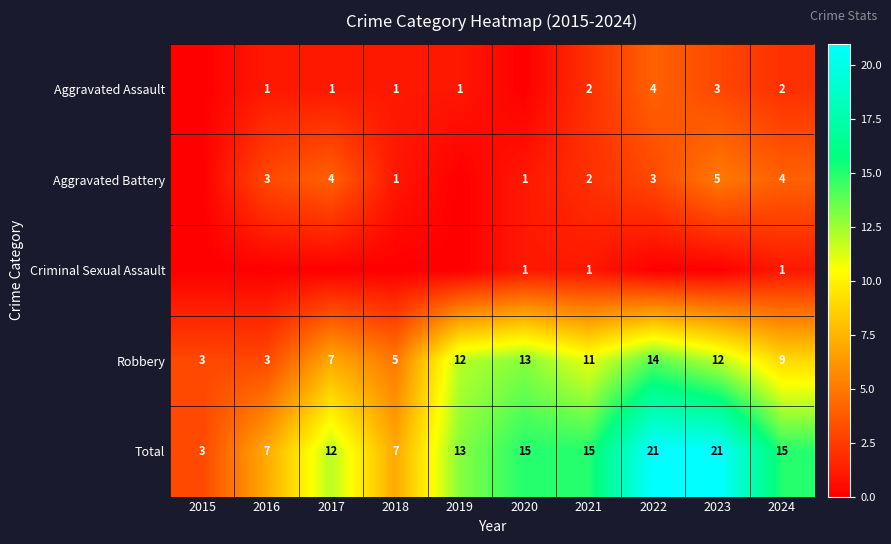

What is the lowest value of the Robbery series?

3